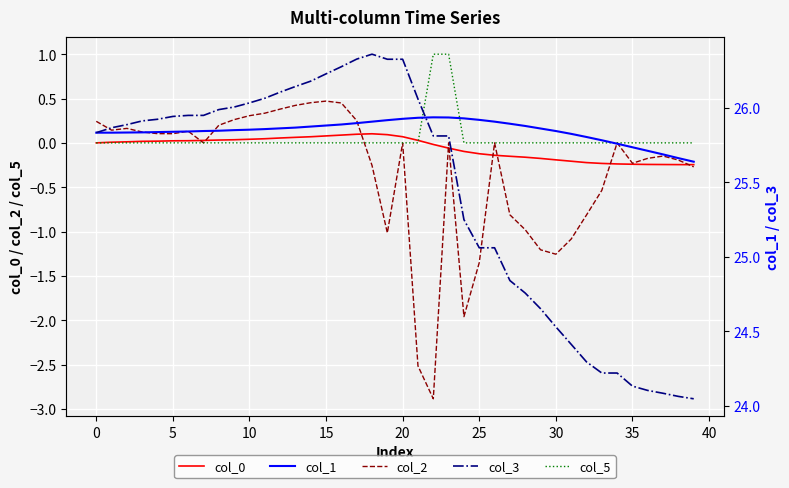

True or false: col_5 and col_3 intersect in this chart.

False